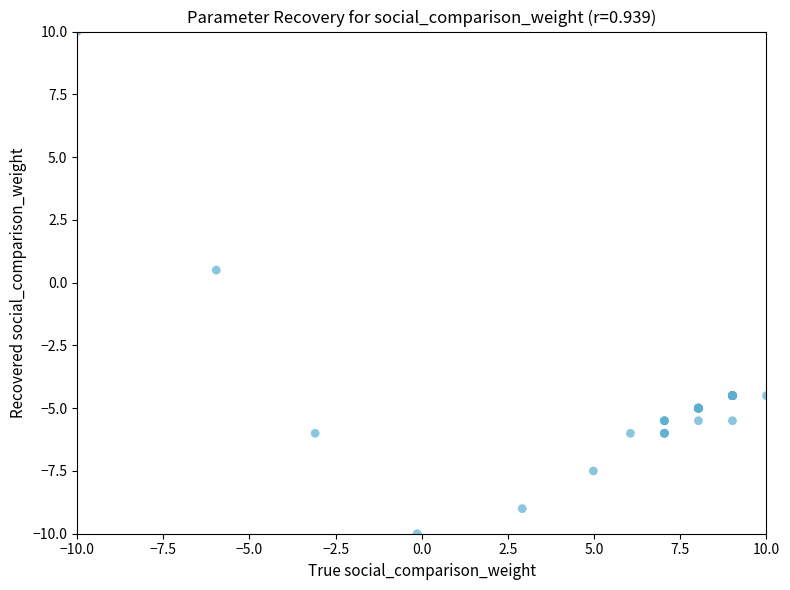

What Y value in the scatter plot is closest to 0?

0.5